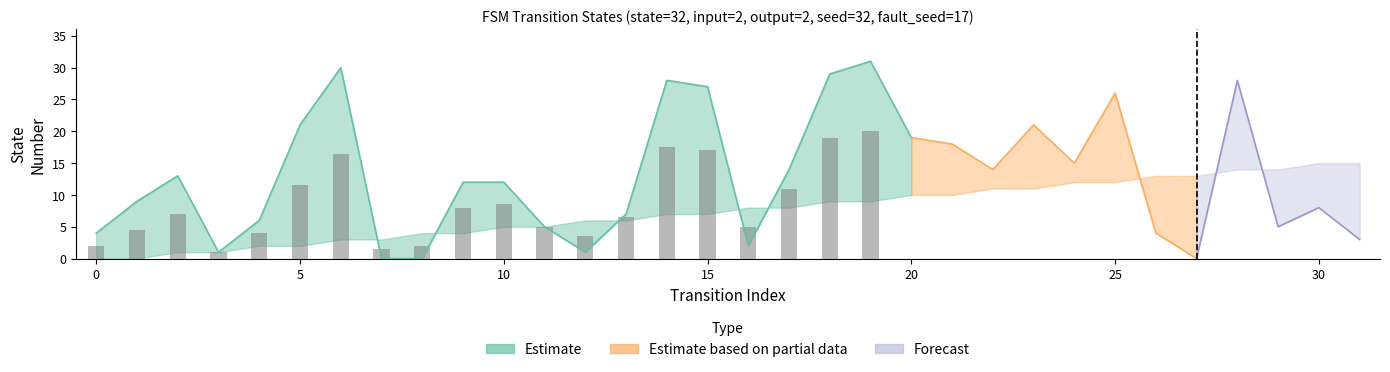

How many values in the destination_state series exceed 12?

15